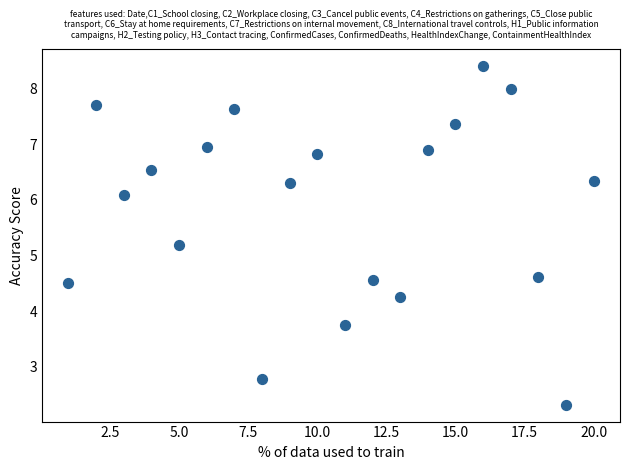

What is the range of Y values (max minus min)?

6.1